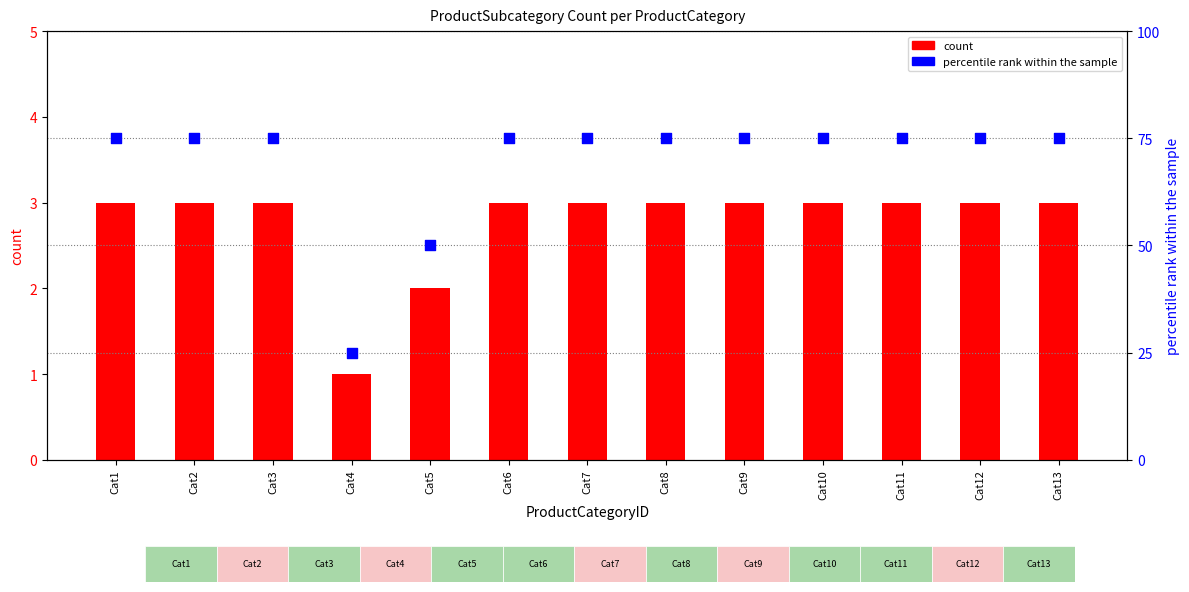

Which series reaches the minimum Y coordinate?

count